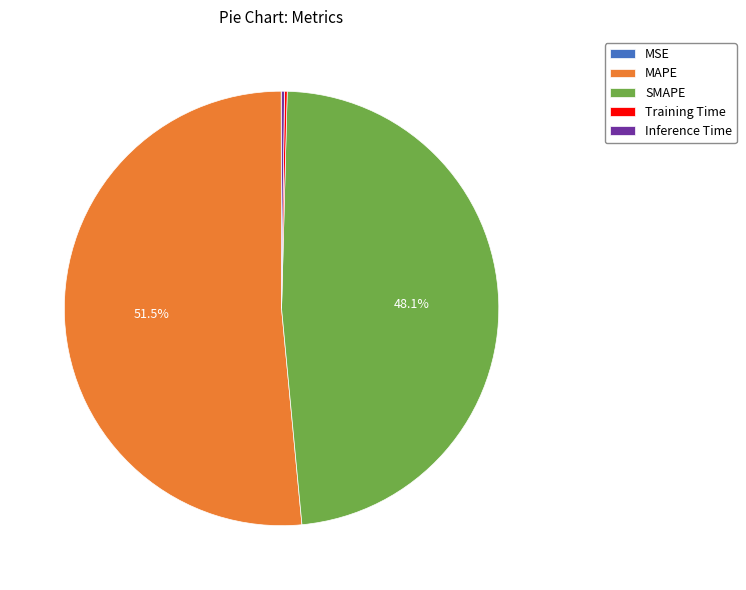

Which category has the biggest portion of the pie?

MAPE